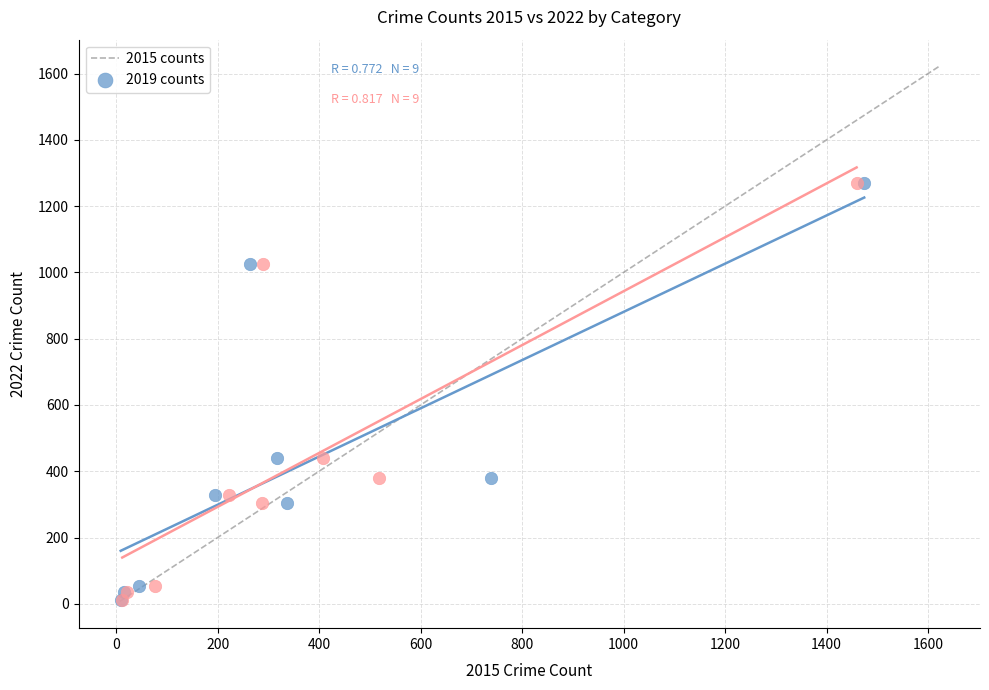

What are all the series names shown in the legend?

2015 counts, 2019 counts